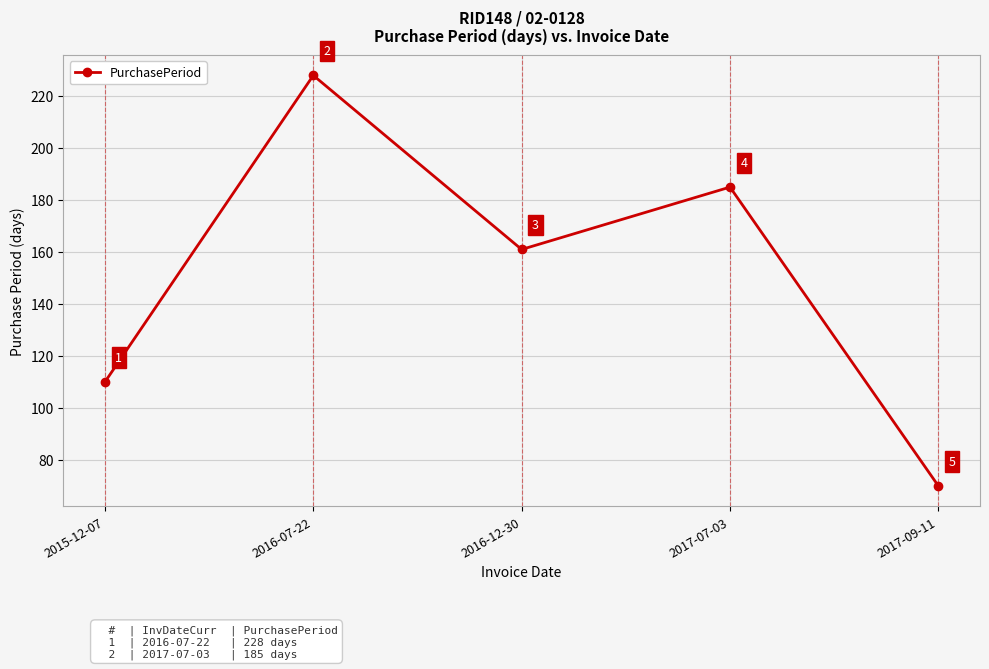

What is the change in value from 2016-07-22 to 2016-12-30?

-67